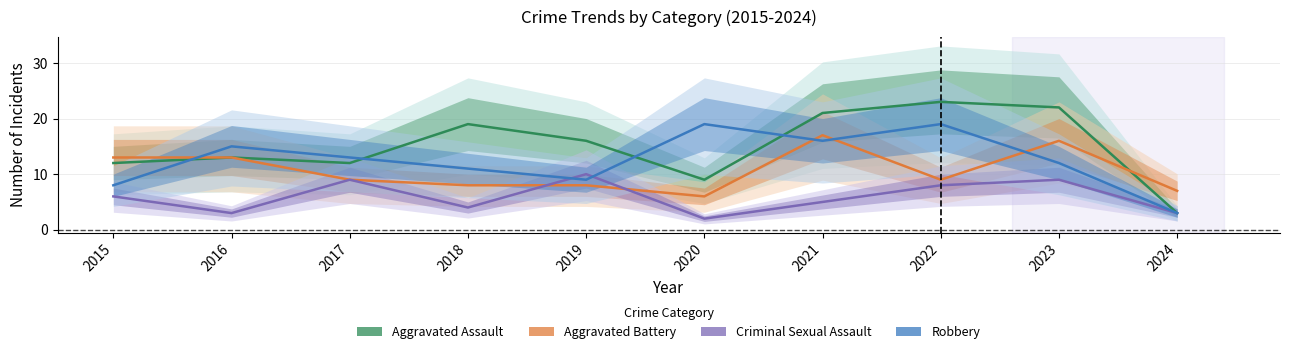

What is the difference between the highest and lowest values at 2022?

15